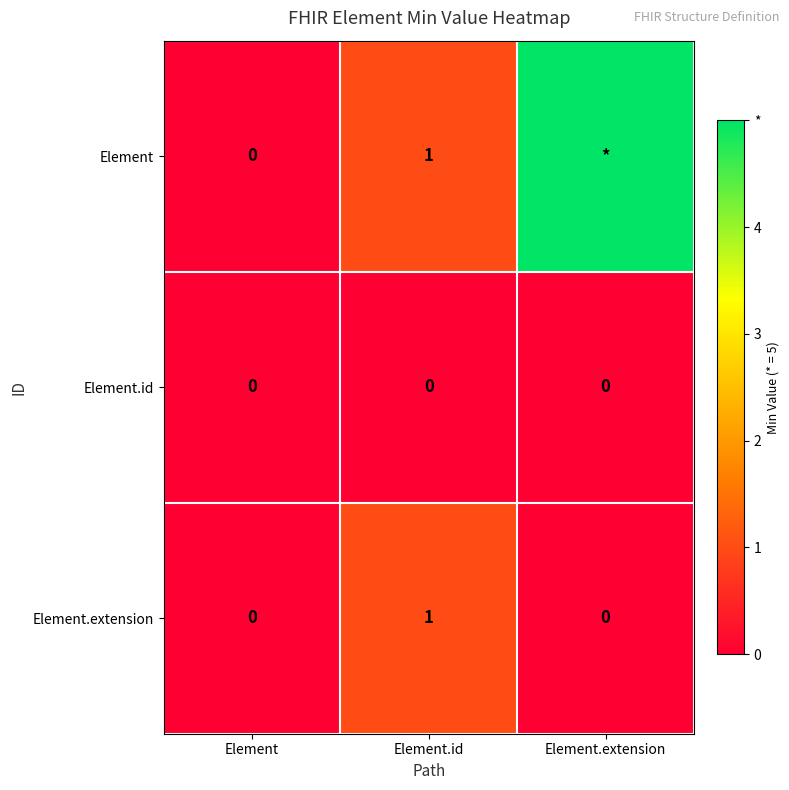

Count the Element.extension values in the range 0 to 1.

3